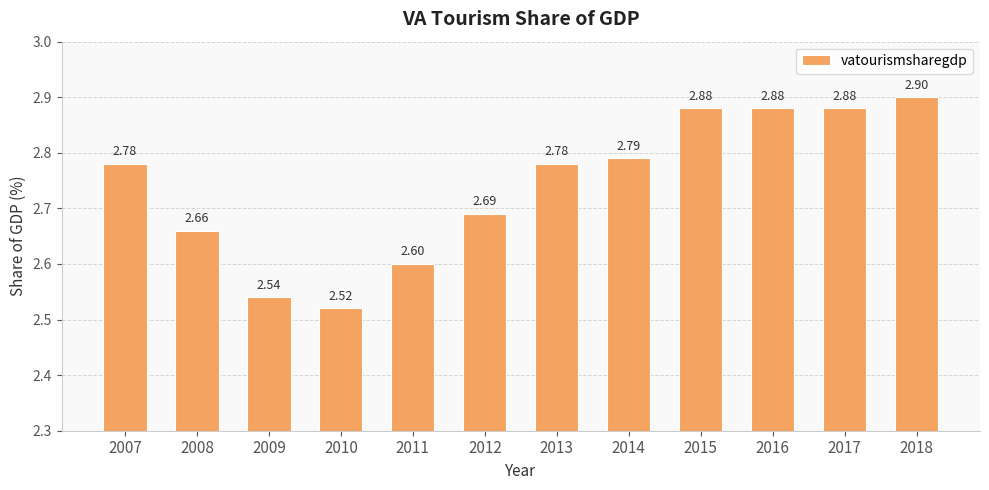

Which label corresponds to the smallest value in the chart?

2010